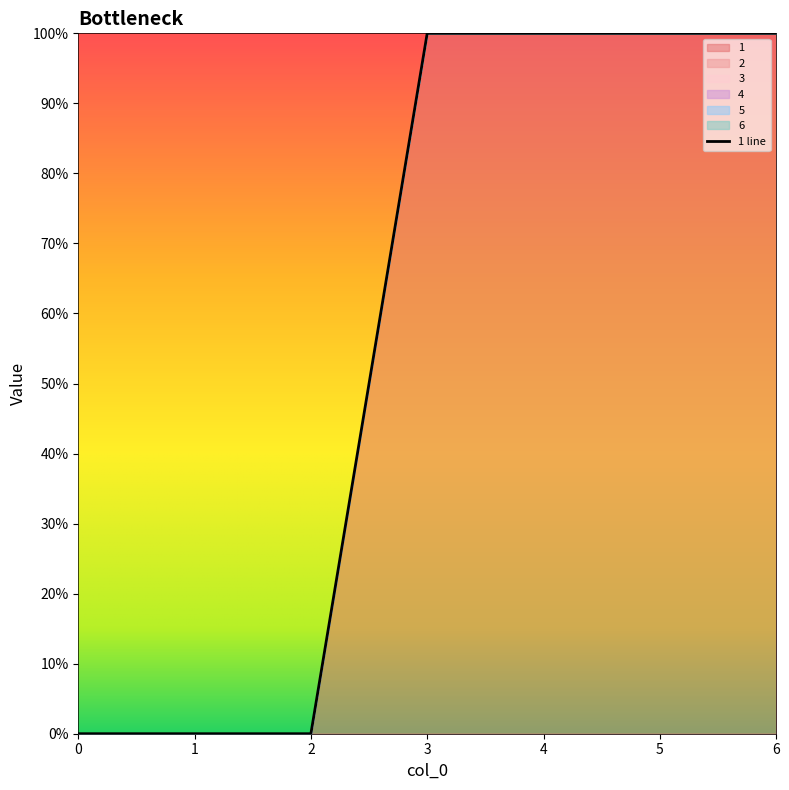

The value of 2 at 2 is 0. True or false?

True